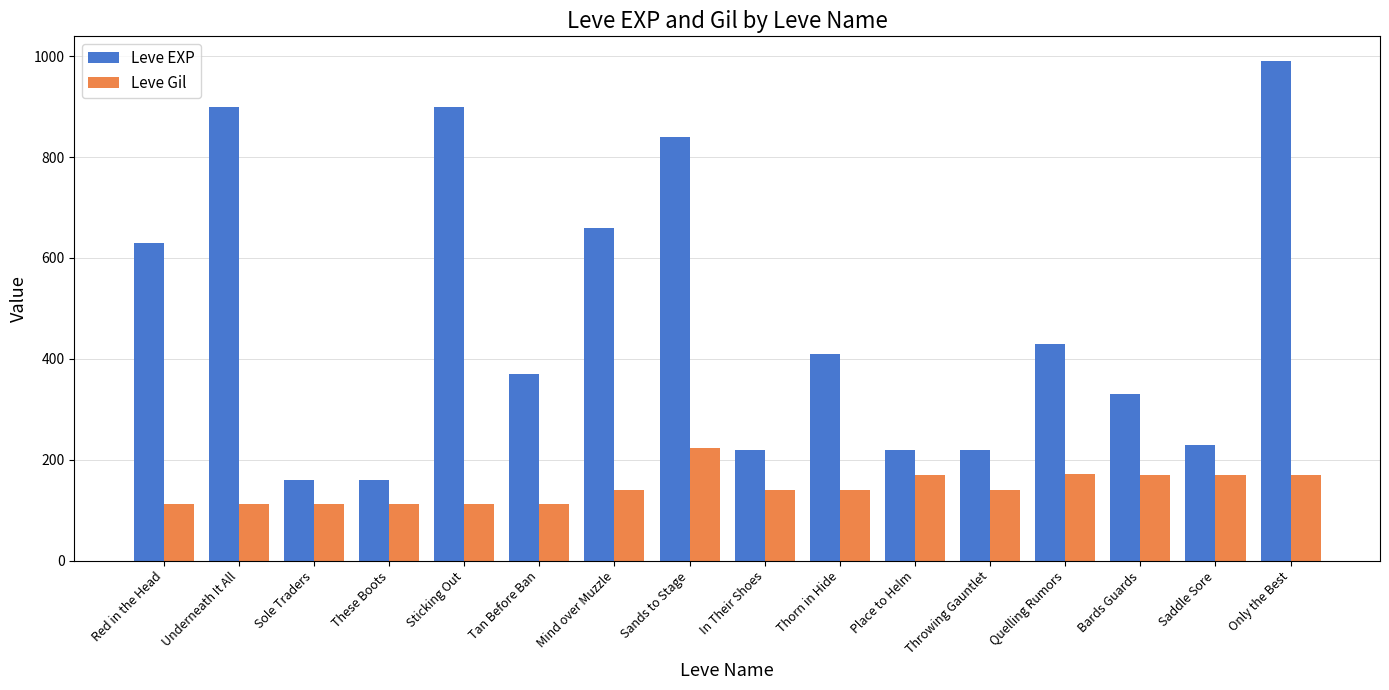

Is the value of Leve Gil at Only the Best greater than the value of Leve EXP at Quelling Rumors?

No